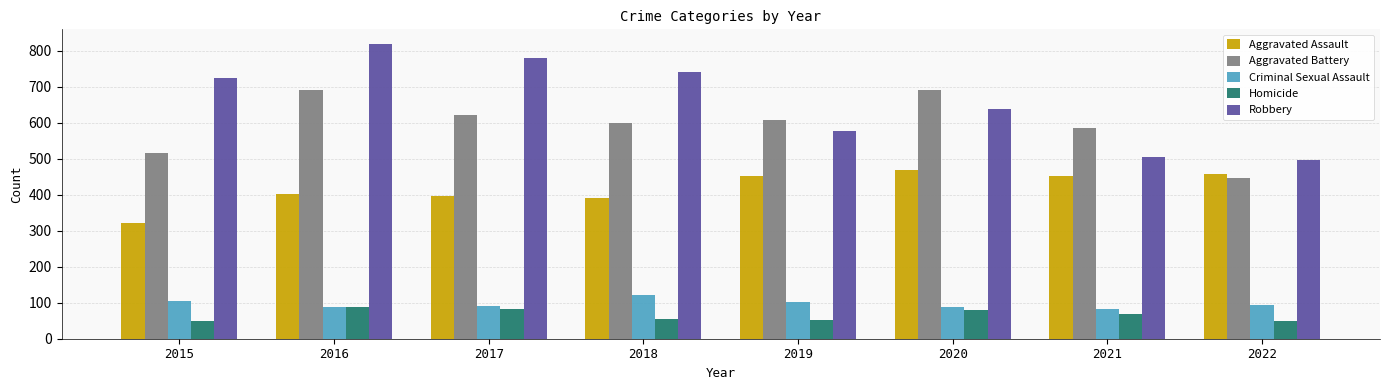

What is the smallest value displayed?

48